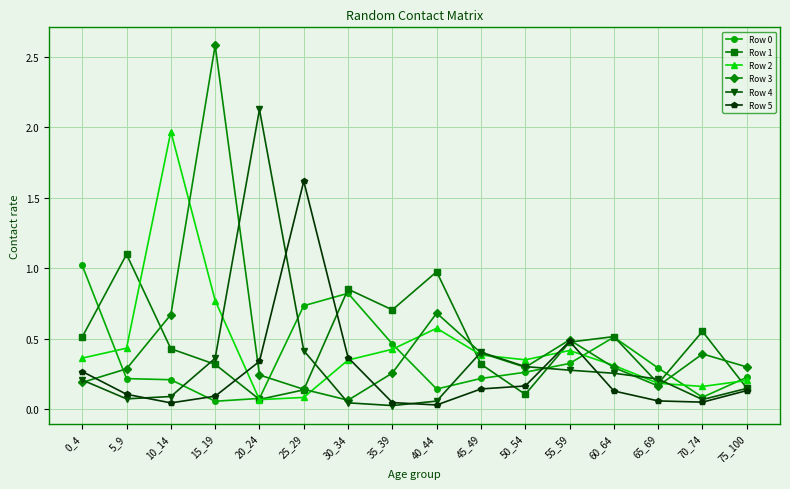

At which label does Row 1 reach its peak?

5_9